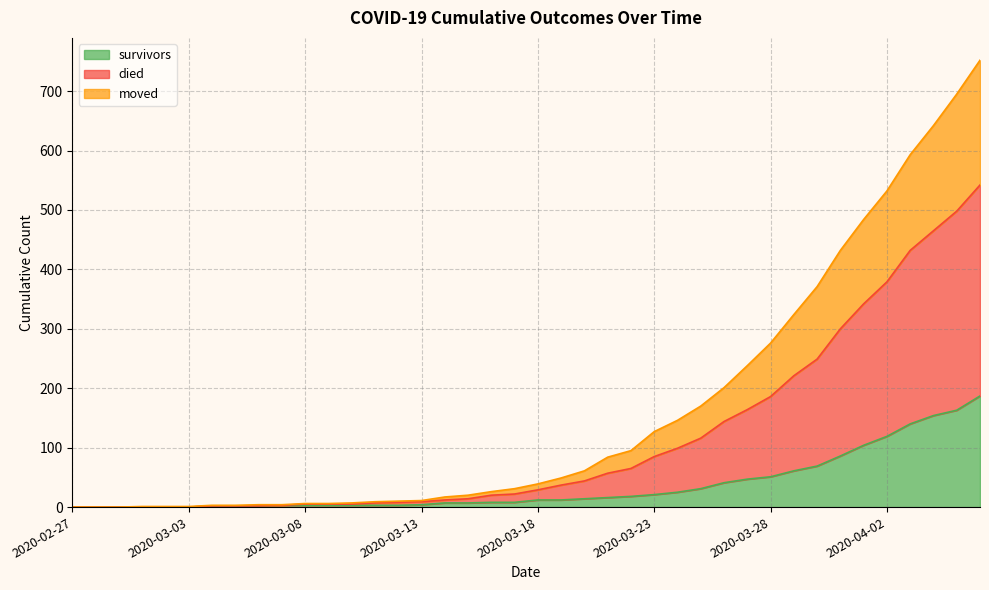

Between 2020-04-02 and 2020-02-27, which is larger?

2020-04-02